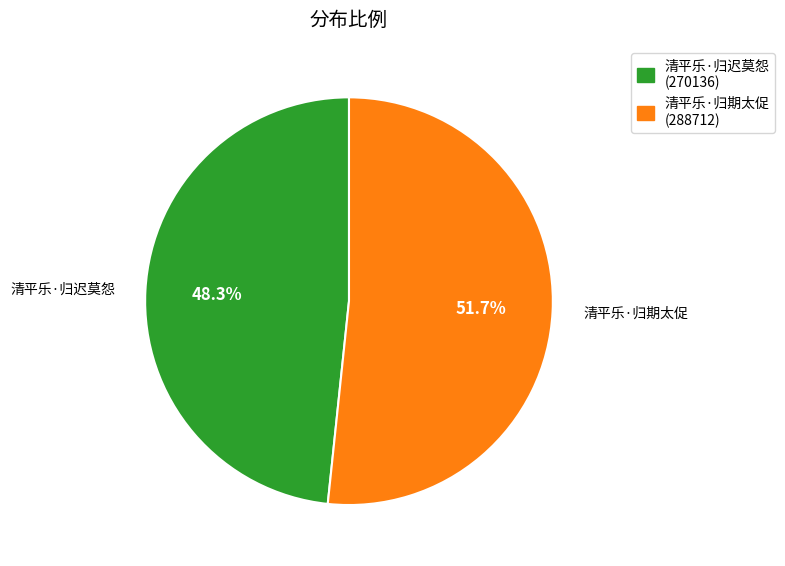

To the nearest percent, what percentage of the pie is 清平乐·归迟莫怨?

48%